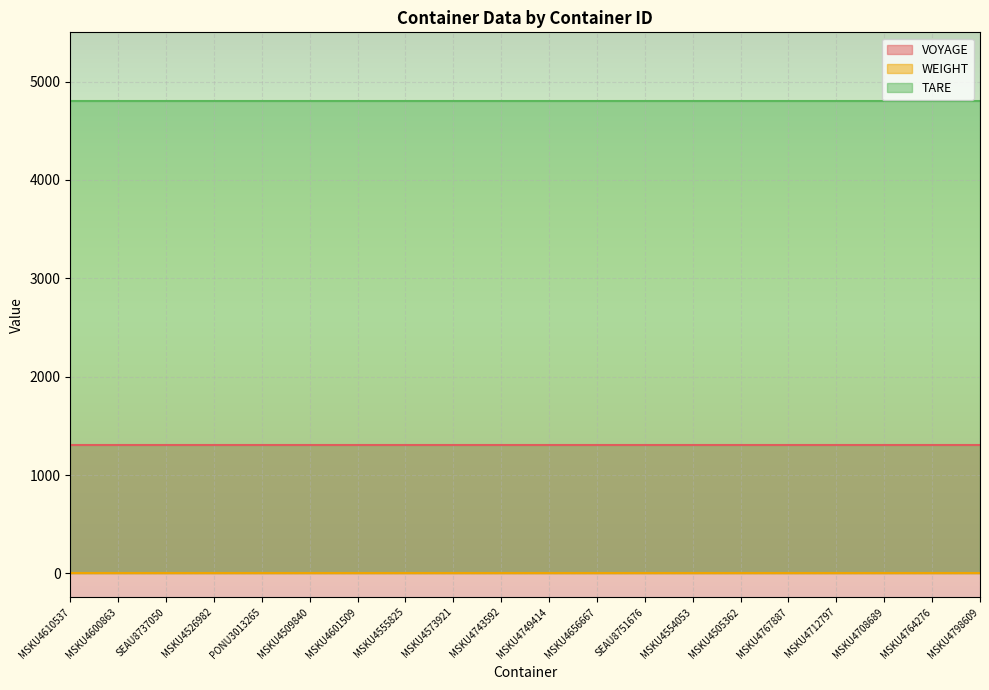

What is the label of the 18th point from the left?

MSKU4708689